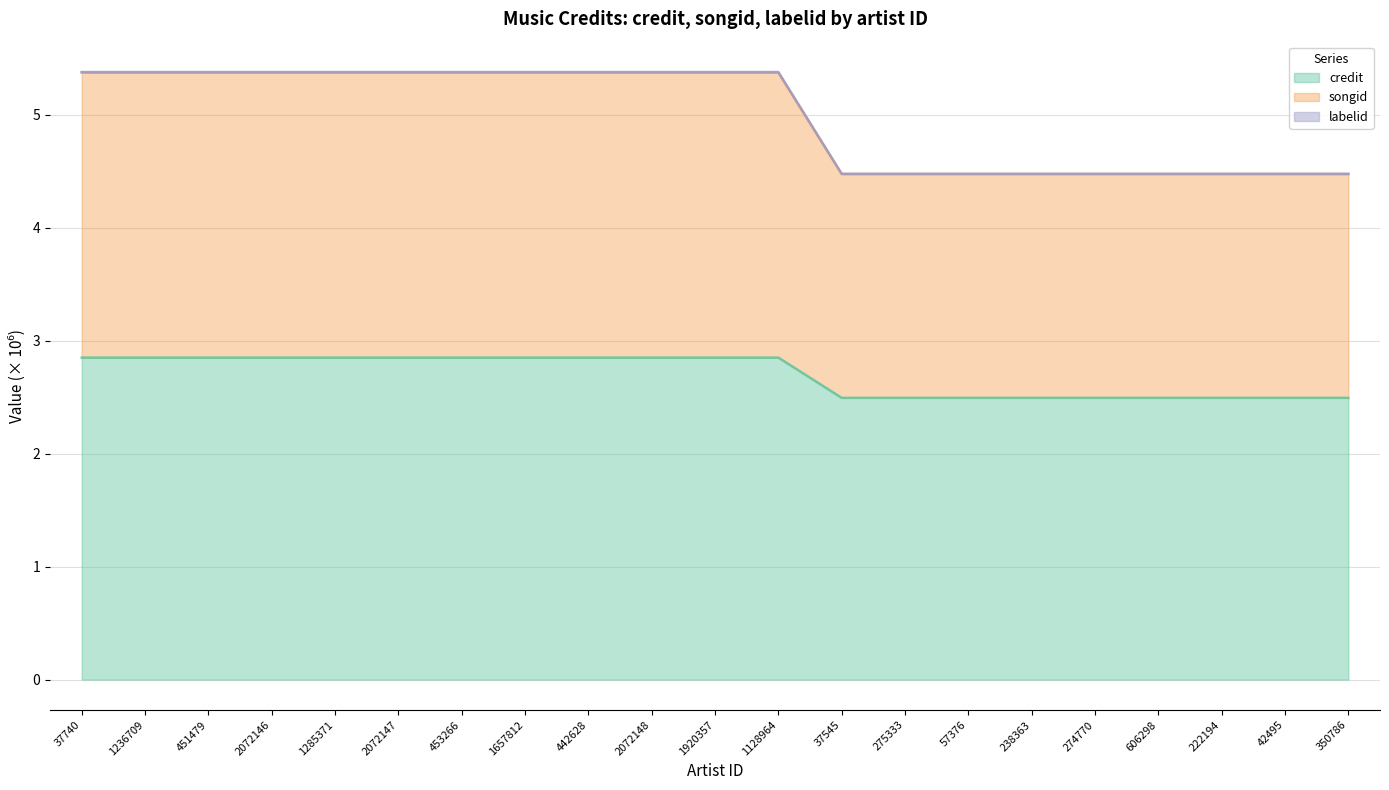

How many lines are shown in the chart?

3